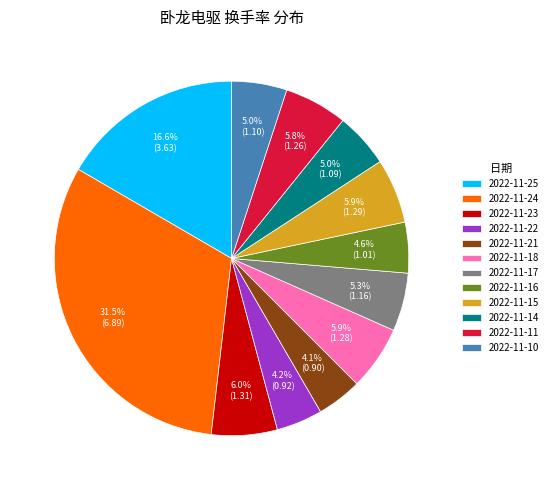

Approximately how many times larger is the value at 2022-11-15 compared to 2022-11-10?

1.2